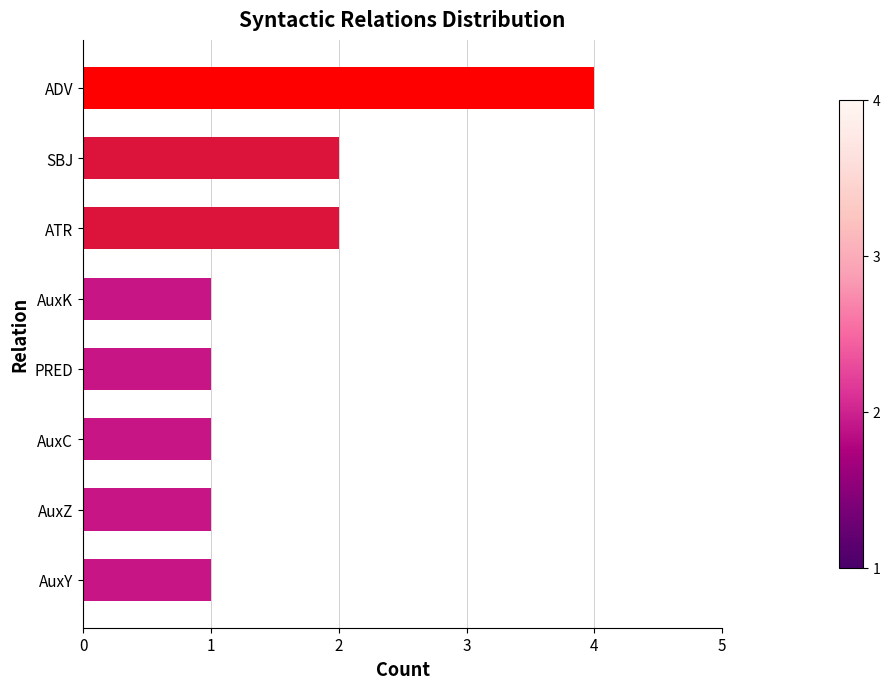

What is the change in value from AuxK to SBJ?

+1